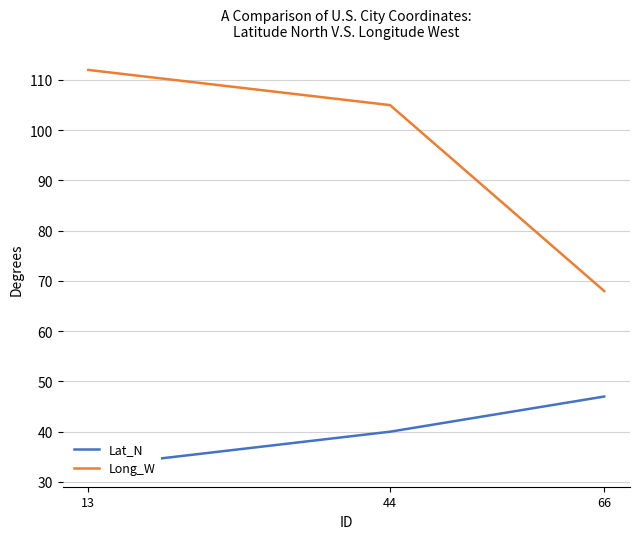

Reading left to right, transcribe all the data shown in this chart.

Lat_N: 13=33	44=40	66=47
Long_W: 13=112	44=105	66=68